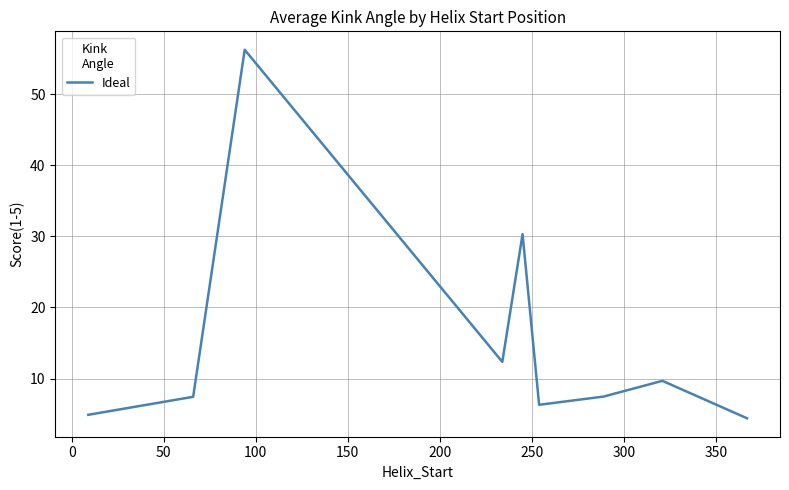

What is the difference between the second highest and minimum values?

25.9